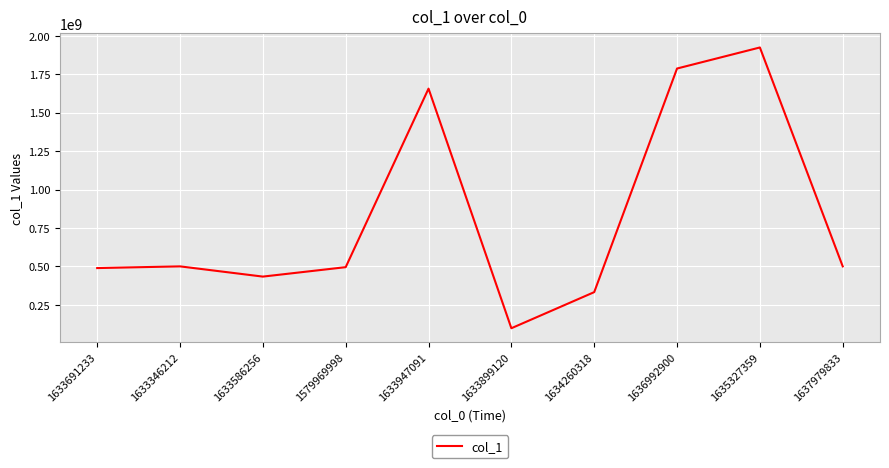

What is the ratio of the value at 1636992900 to the value at 1633947091?

1.1